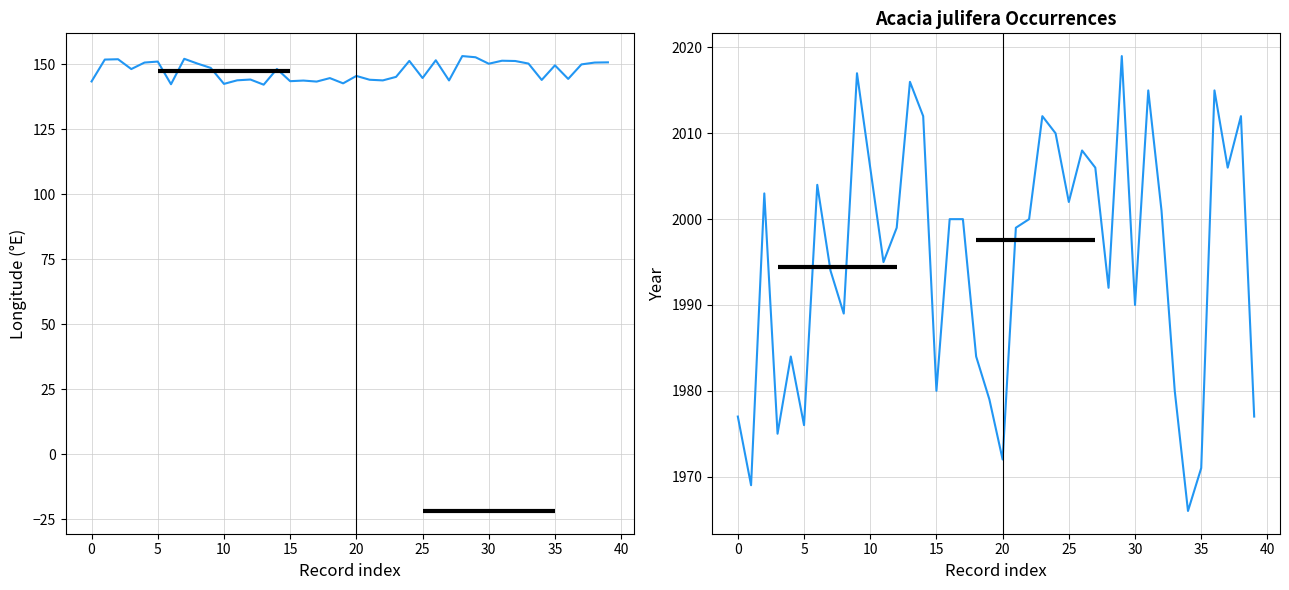

True or false: lon has more than 1 points higher than both neighbors.

True